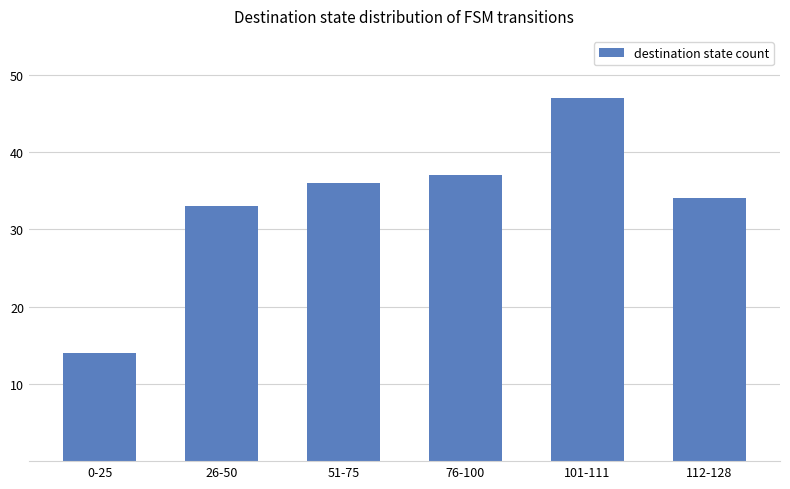

List the labels in order of value, largest first.

101-111, 76-100, 51-75, 112-128, 26-50, 0-25